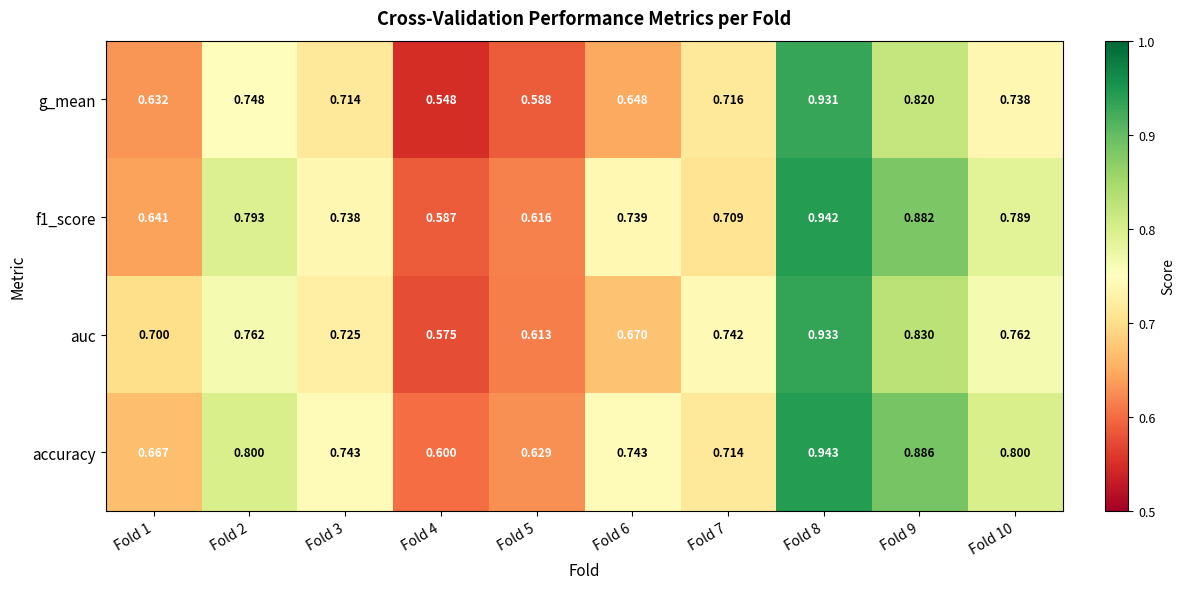

Which series has the largest total across all categories?

accuracy